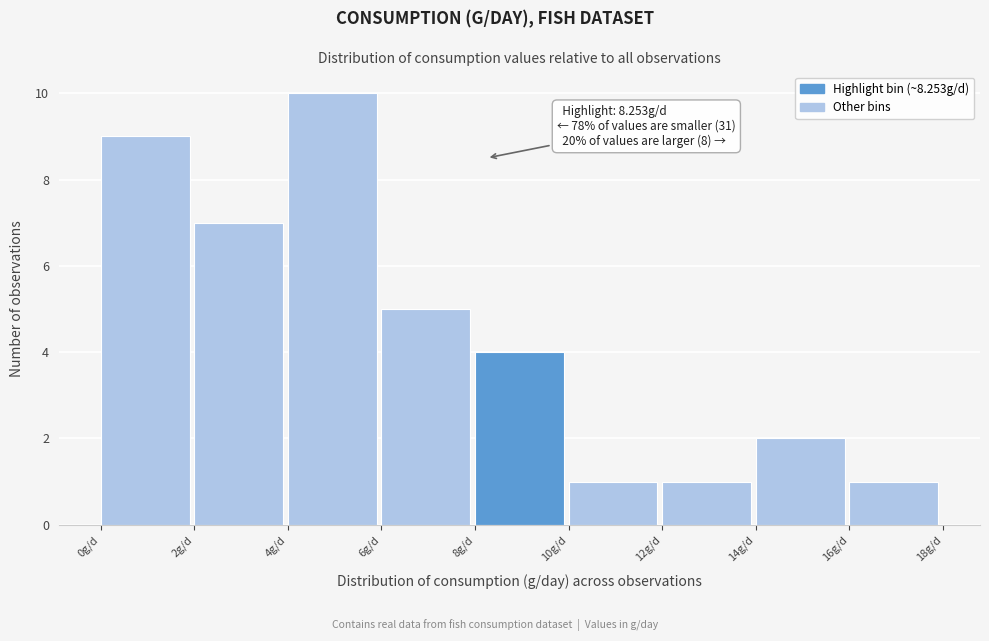

Over which range of the x-axis is the bar tallest?

4 to 6